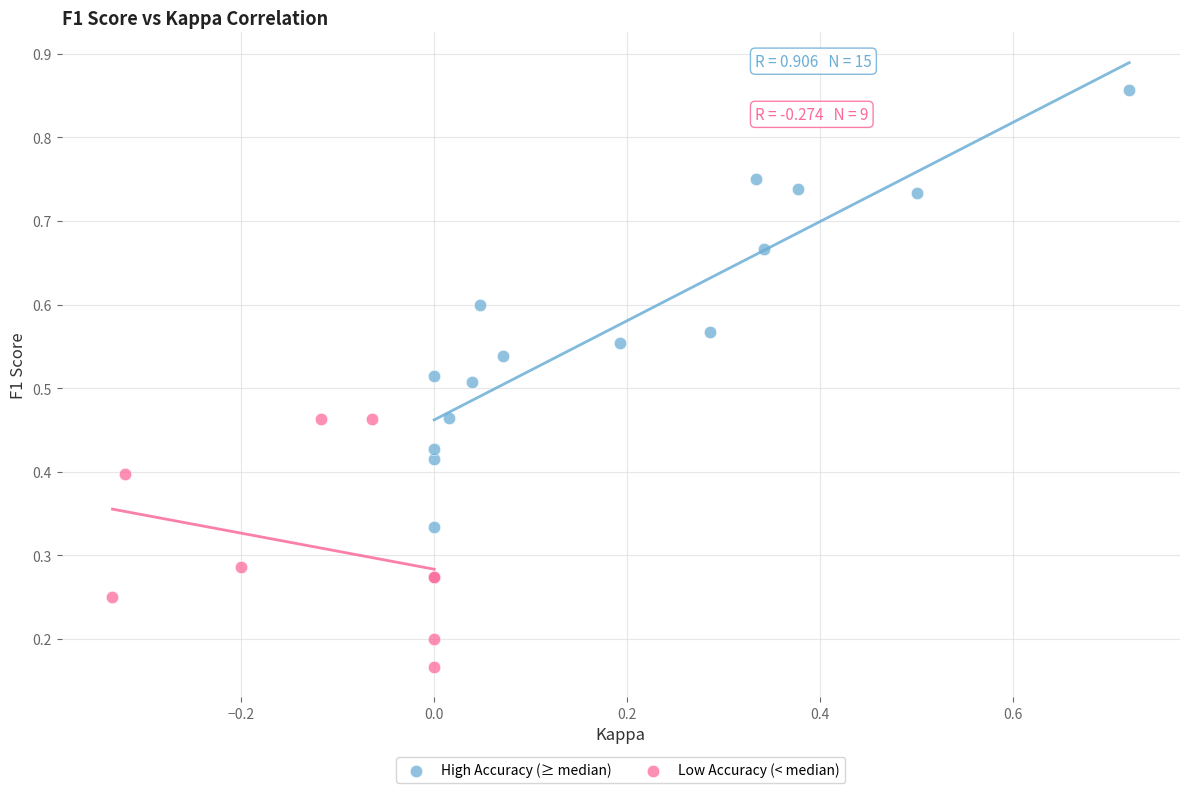

Which series has the widest spread of Y values?

High Accuracy (≥ median)